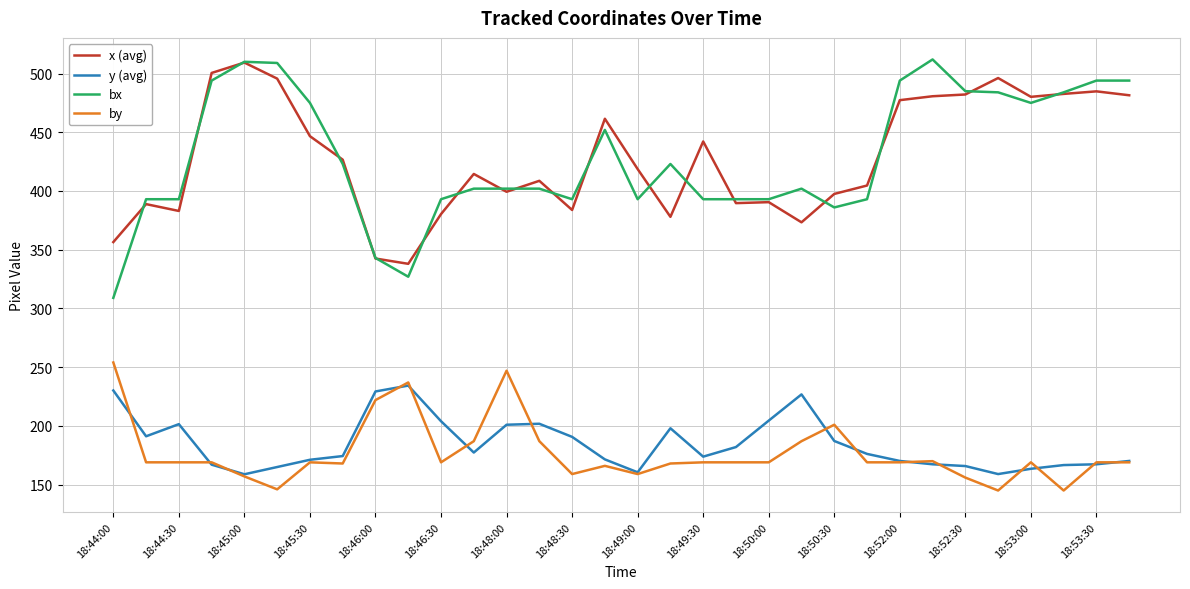

Which series has the widest spread of values?

bx